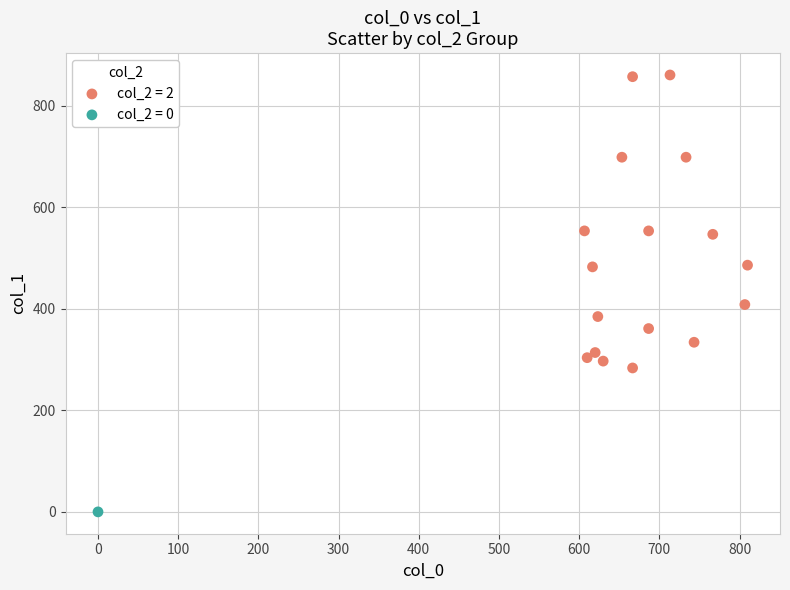

Which series contains the highest Y value?

col_2 = 2